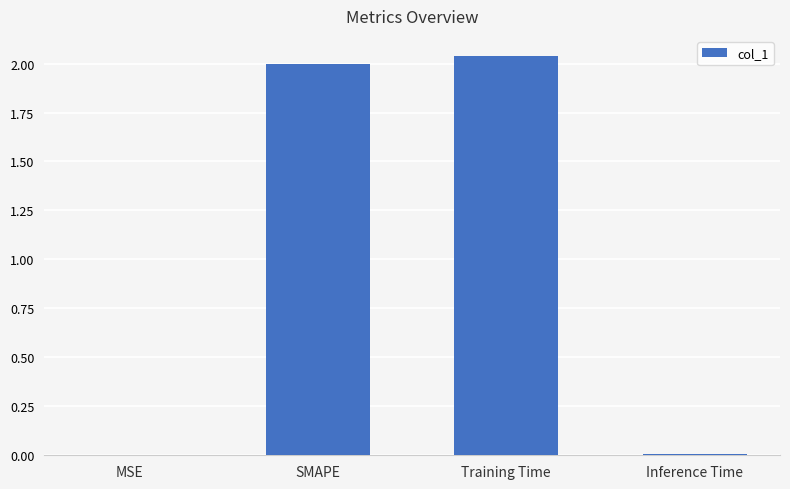

Which has a higher value, SMAPE or Training Time?

Training Time